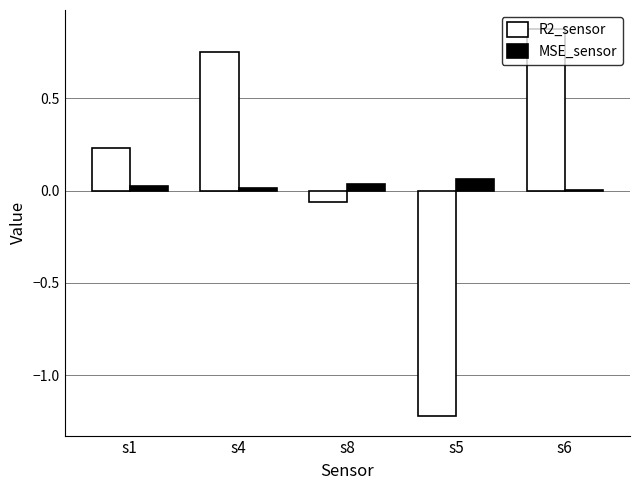

The value of MSE_sensor at s6 is 0.0. True or false?

True